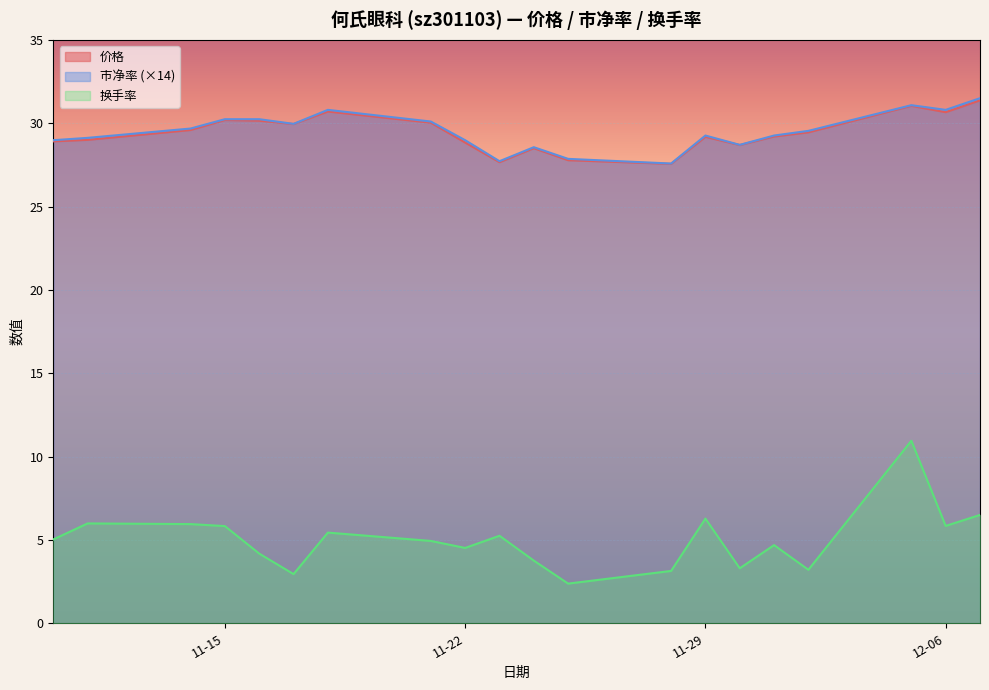

Is it true that 换手率 equals 8.2 at 2022-11-10?

False